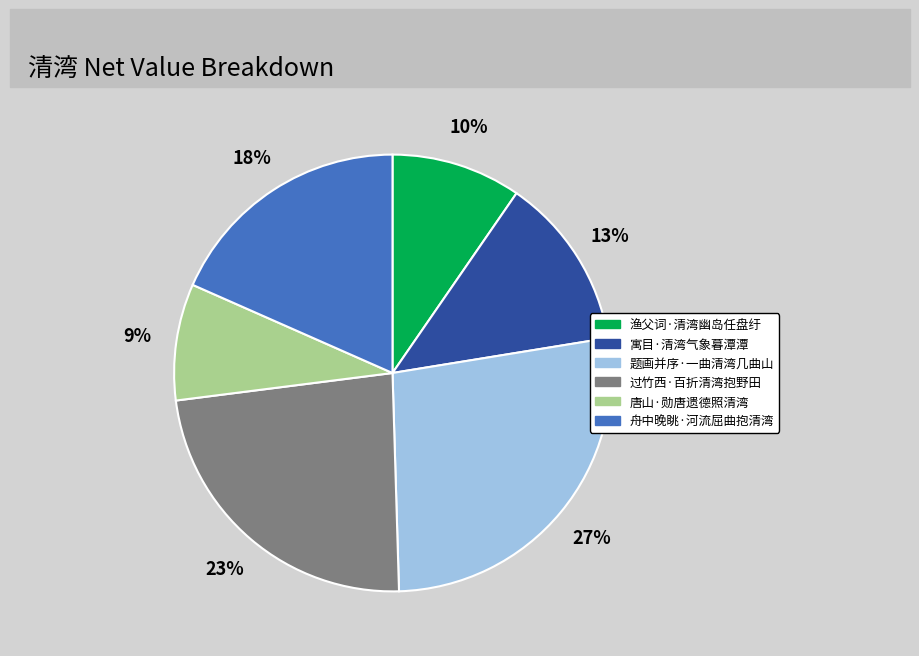

Between 过竹西·百折清湾抱野田 and 寓目·清湾气象暮潭潭, which is larger?

过竹西·百折清湾抱野田